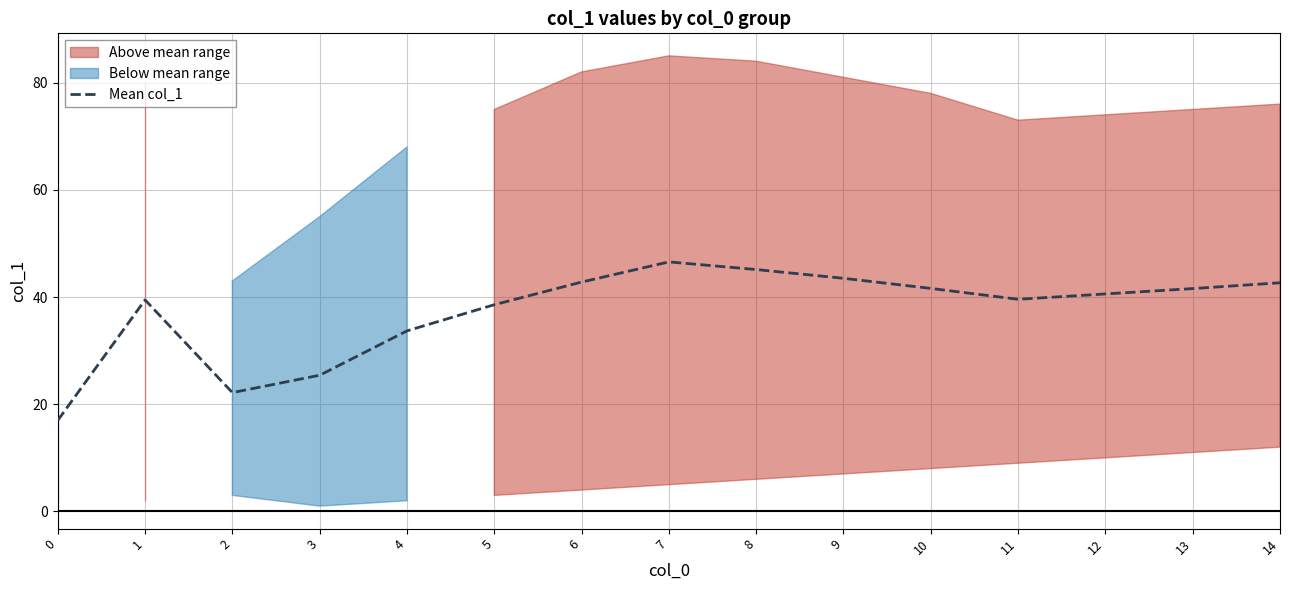

What is the difference between the values at 2 and 7?

24.4